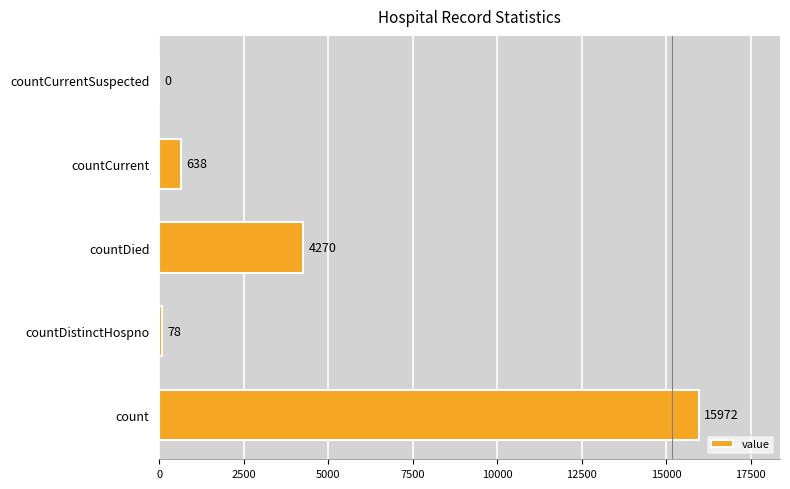

Reading bottom to top, extract all data points from this chart.

count=15972	countDistinctHospno=78	countDied=4270	countCurrent=638	countCurrentSuspected=0